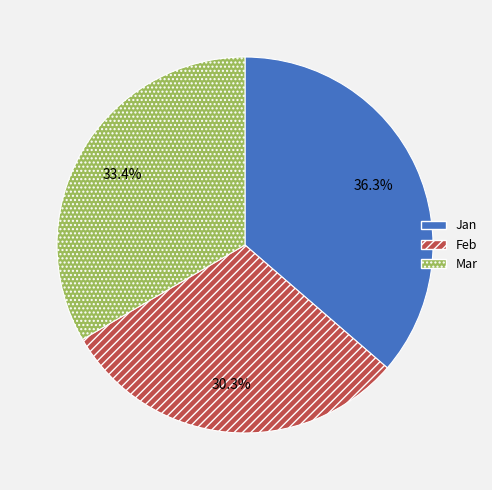

What portion of the pie excludes Feb?

69.7%